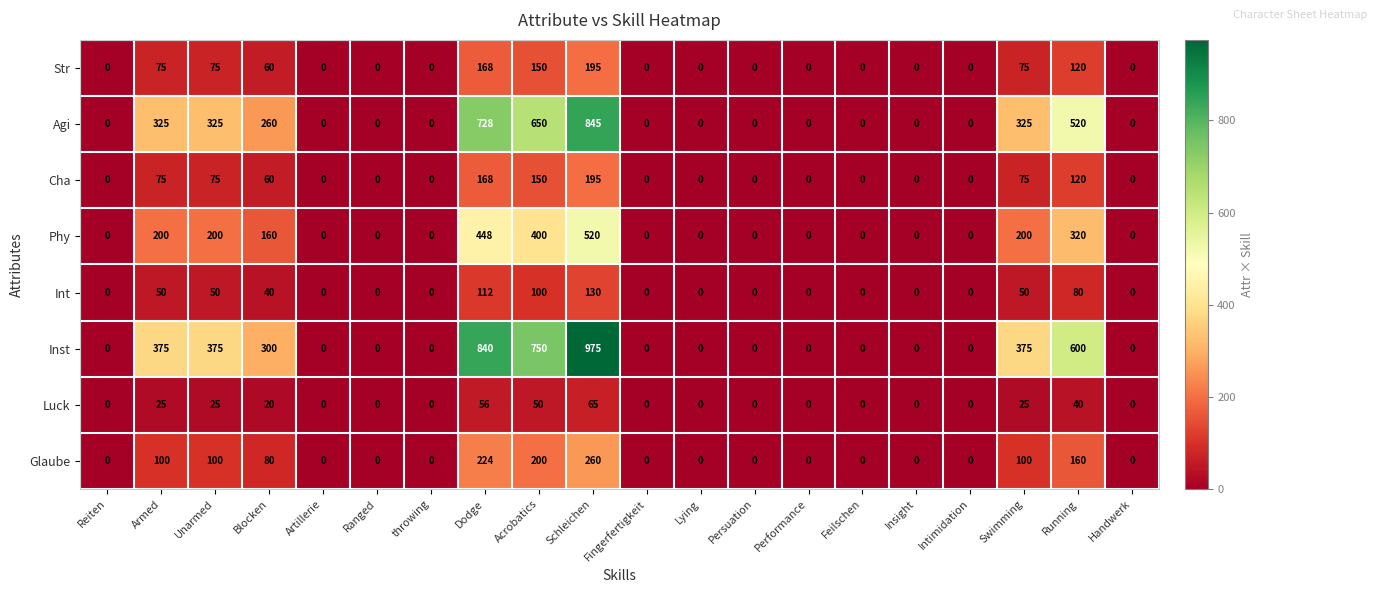

Between Blocken and Ranged, which series saw the biggest shift?

Inst